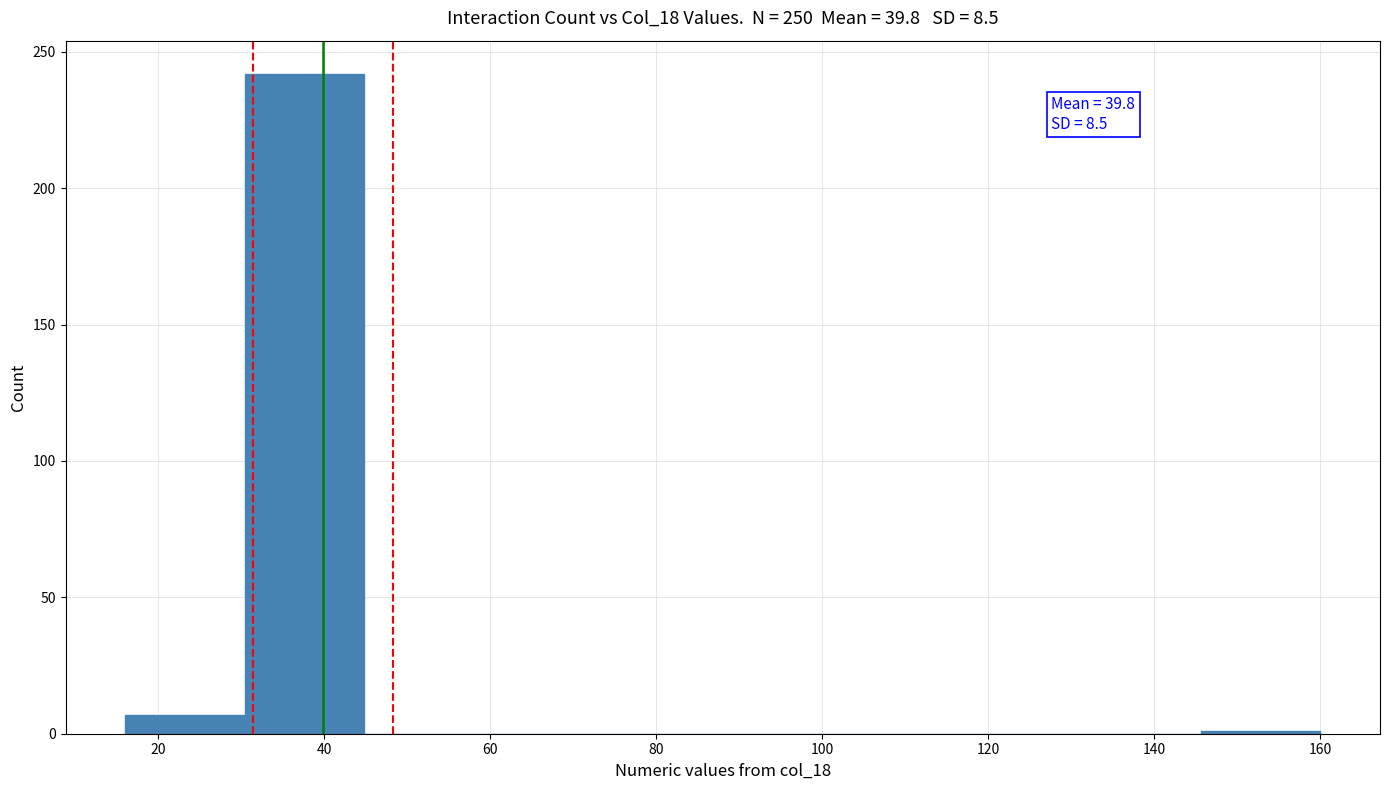

Over which range of the x-axis is the bar tallest?

30.4 to 44.8